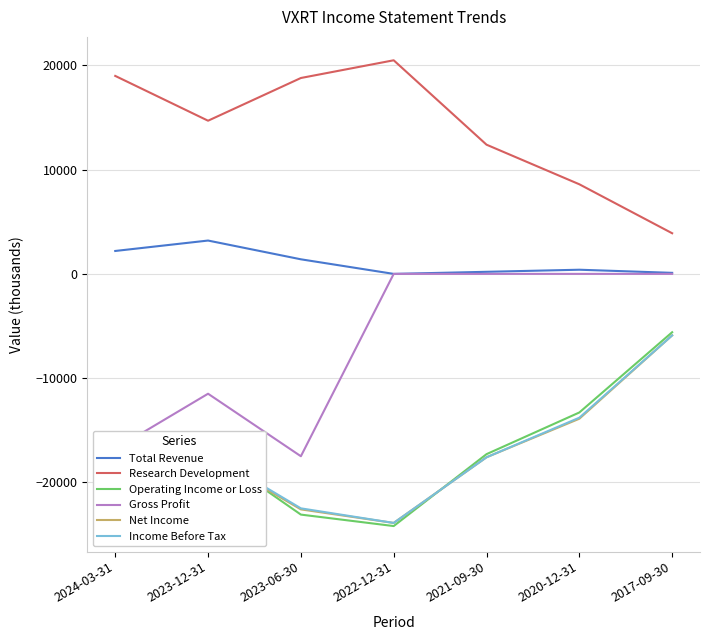

Is it true that Net Income equals -13900 at 2020-12-31?

True